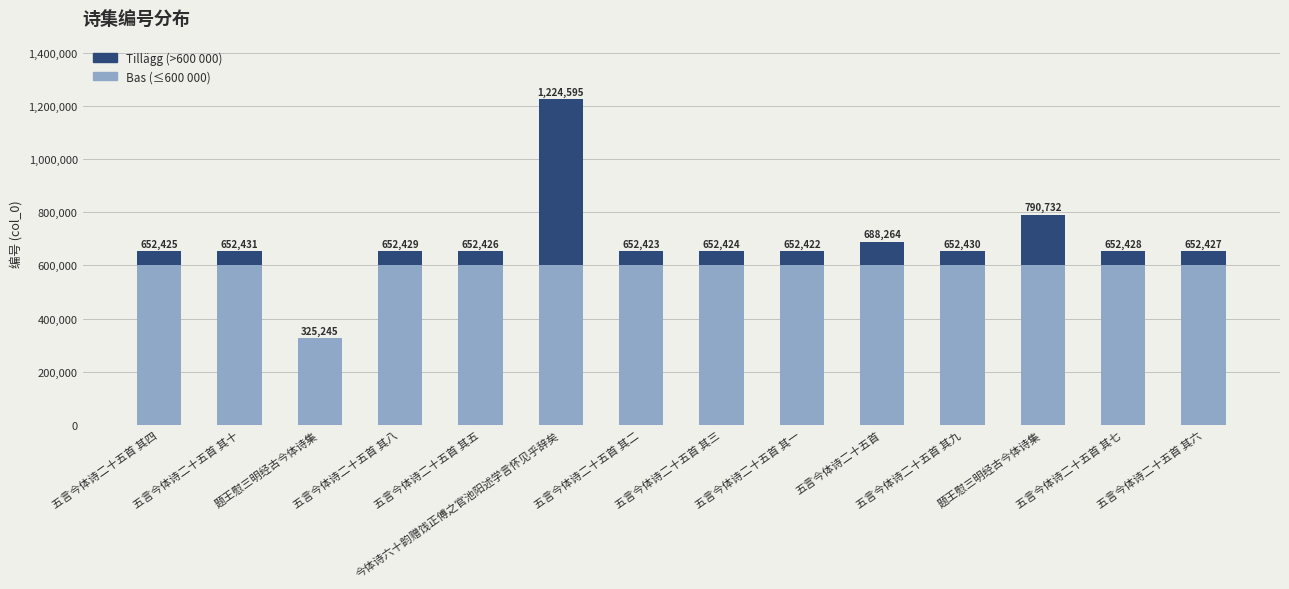

Are the bars horizontal?

No